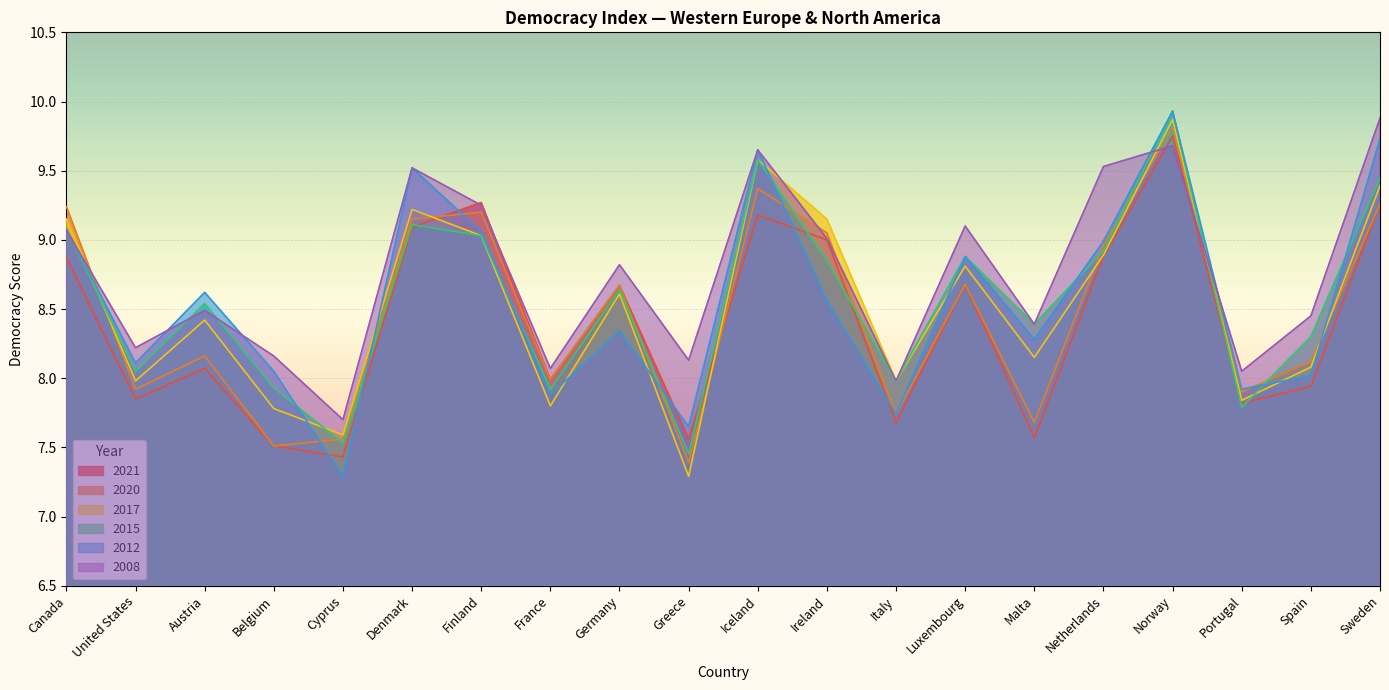

Which series has the largest total across all categories?

2008